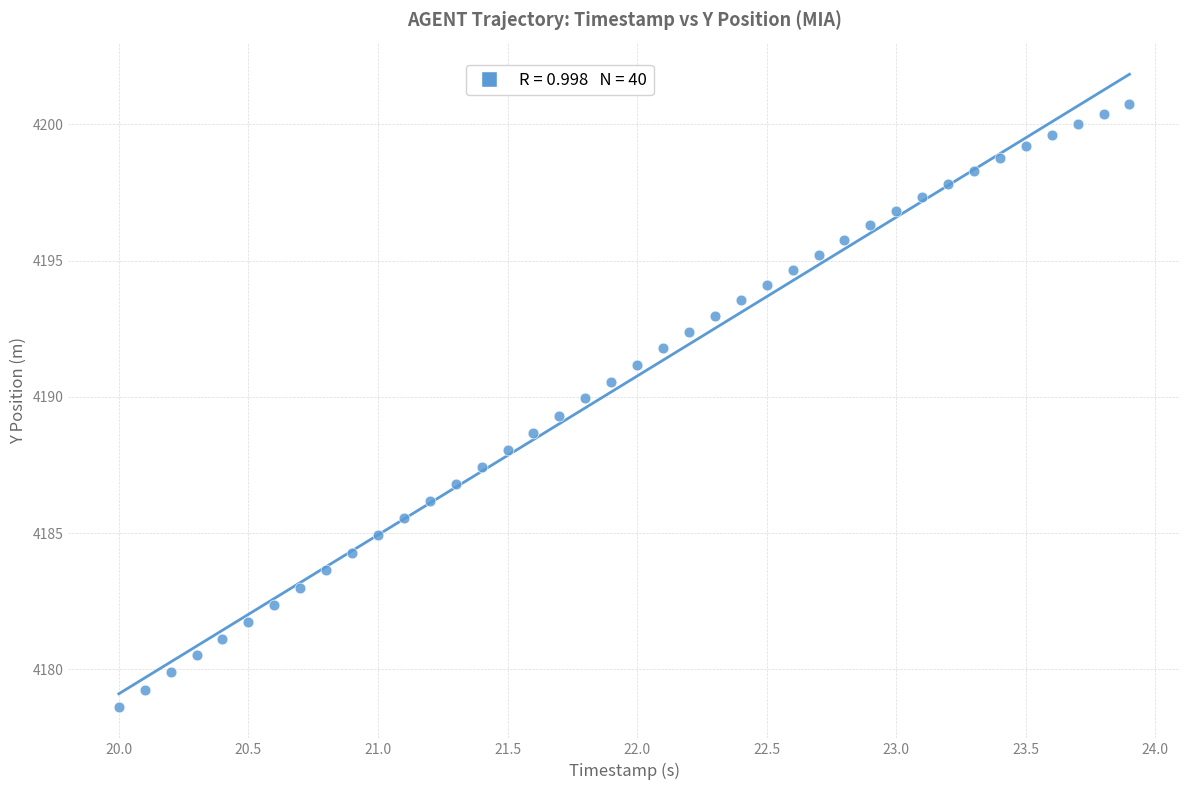

What is the range of Y values (max minus min)?

22.1